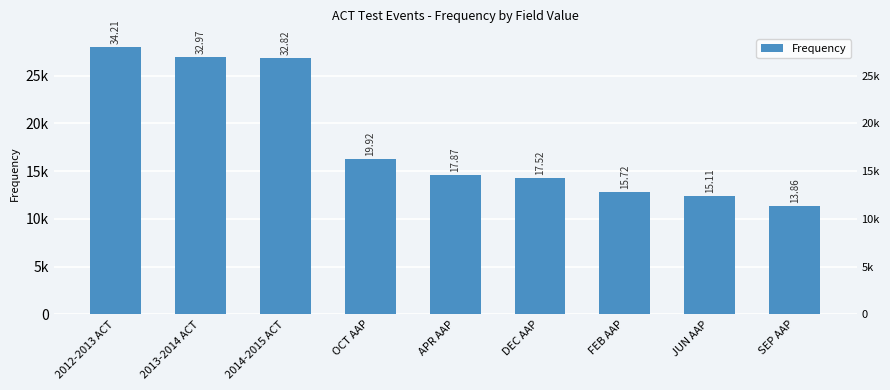

List the labels in order of value, largest first.

2012-2013 ACT, 2013-2014 ACT, 2014-2015 ACT, OCT AAP, APR AAP, DEC AAP, FEB AAP, JUN AAP, SEP AAP